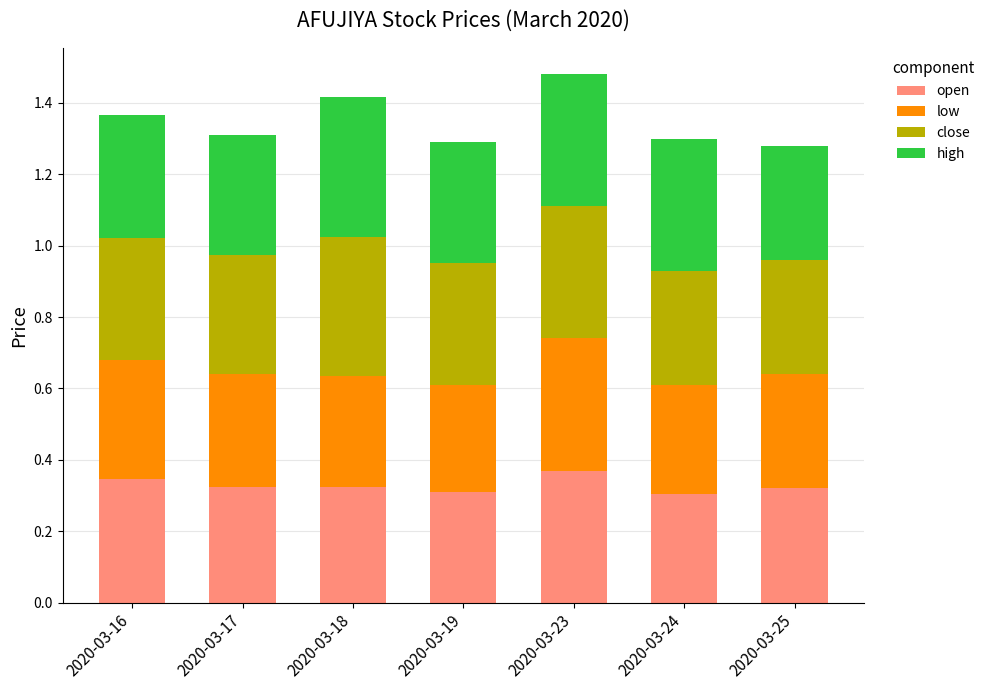

True or false: open has a value of 0.3 at 2020-03-17.

True